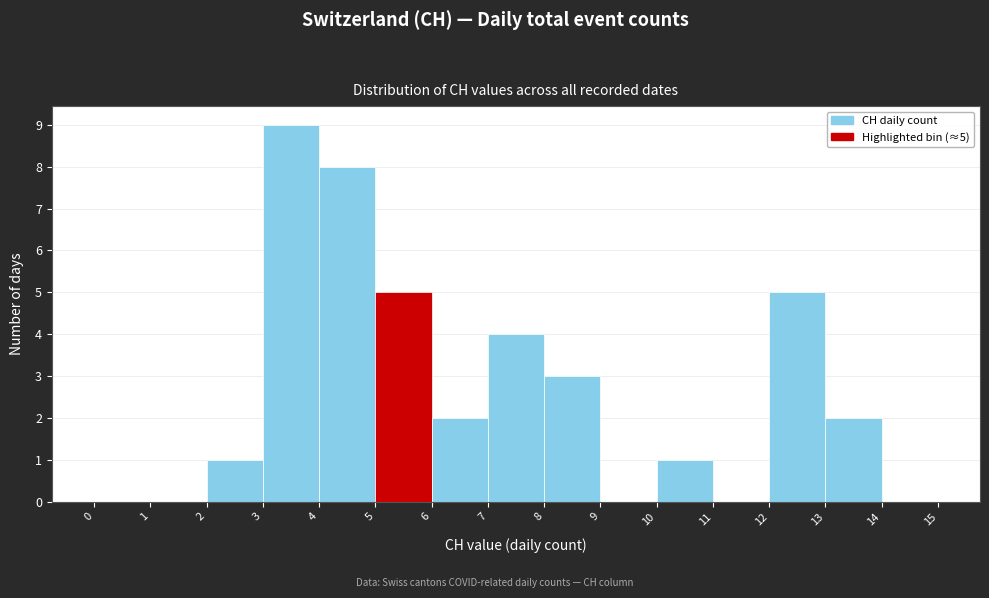

Which range on the x-axis has the tallest bar?

3 to 4